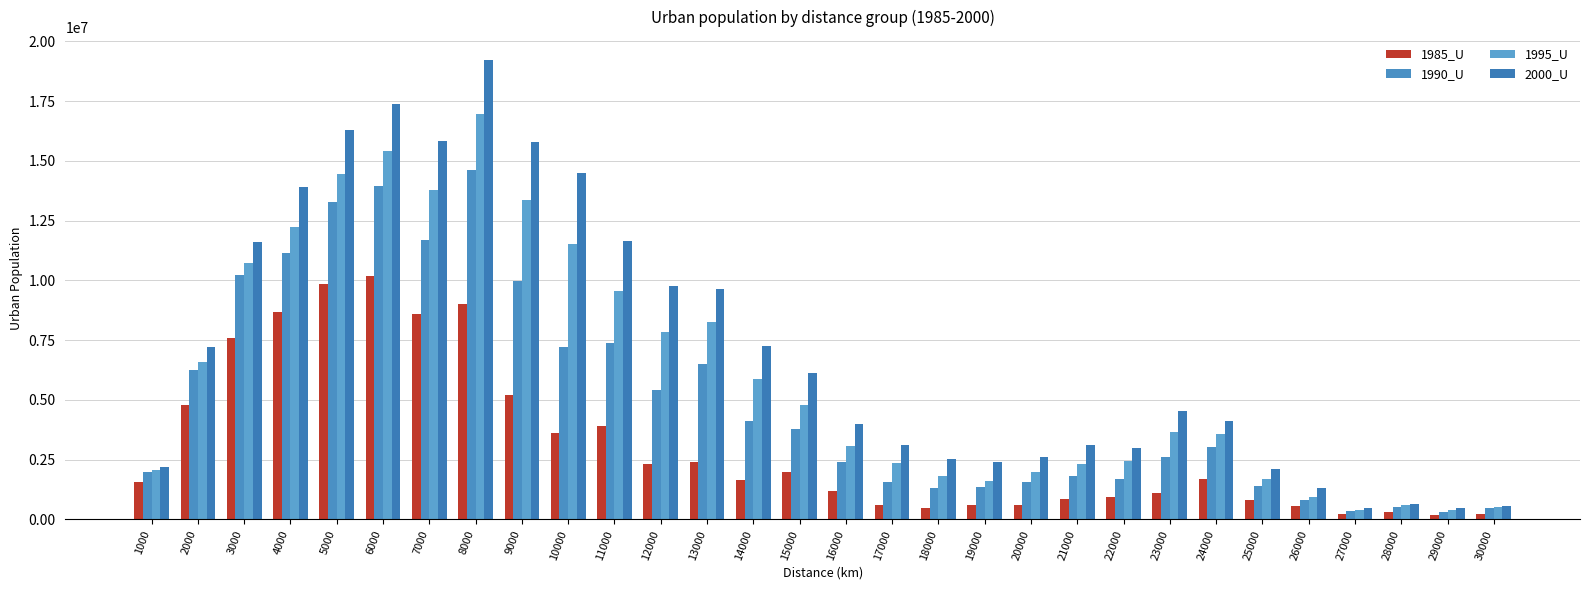

What value does the 2000_U series have at 15000?

6124495